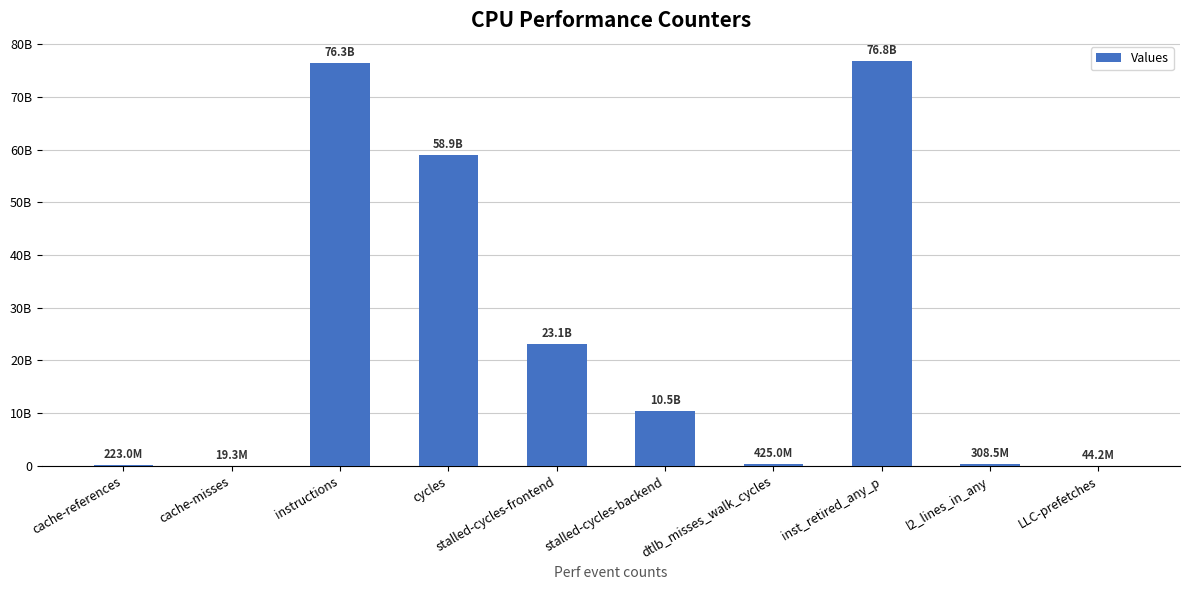

True or false: the data shows 46429299828 at inst_retired_any_p.

False